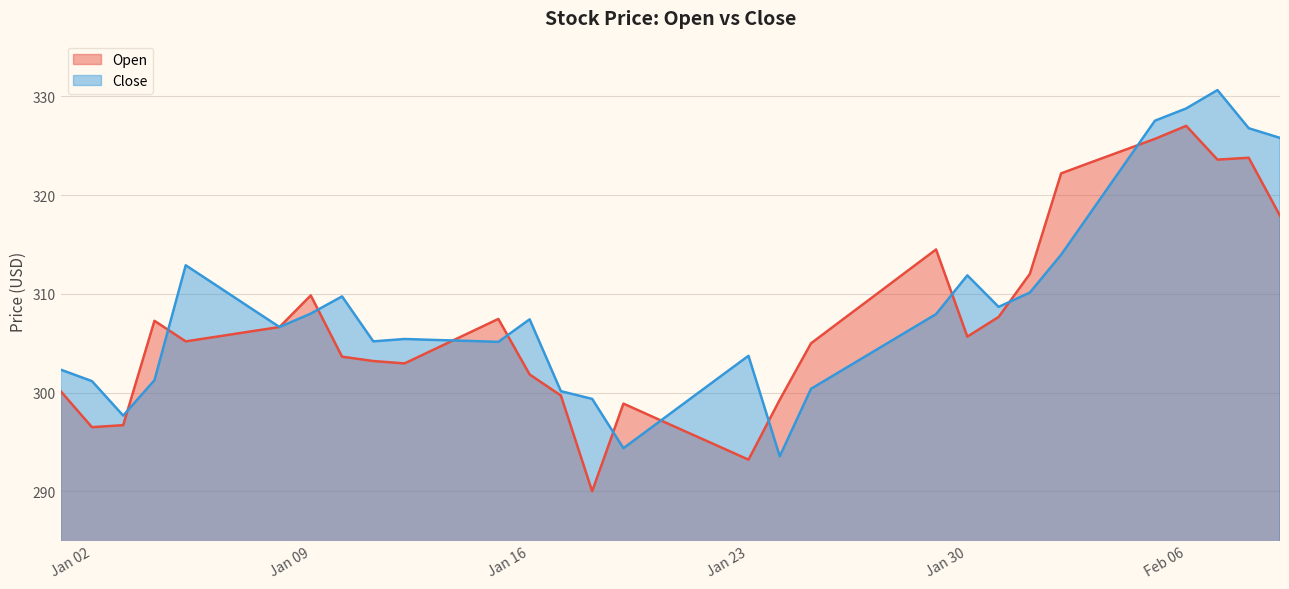

After their last crossing, which series has the higher values: Open or Close?

Close